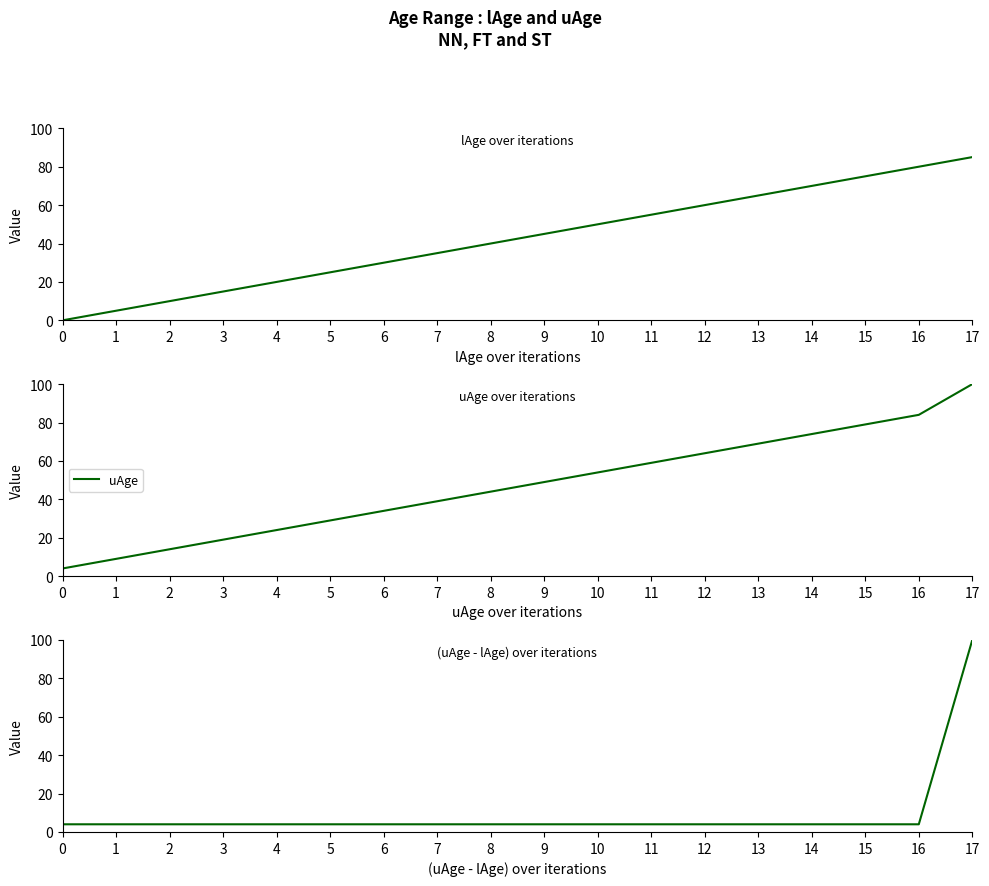

List the labels in order of uAge value, largest first.

17, 16, 15, 14, 13, 12, 11, 10, 9, 8, 7, 6, 5, 4, 3, 2, 1, 0